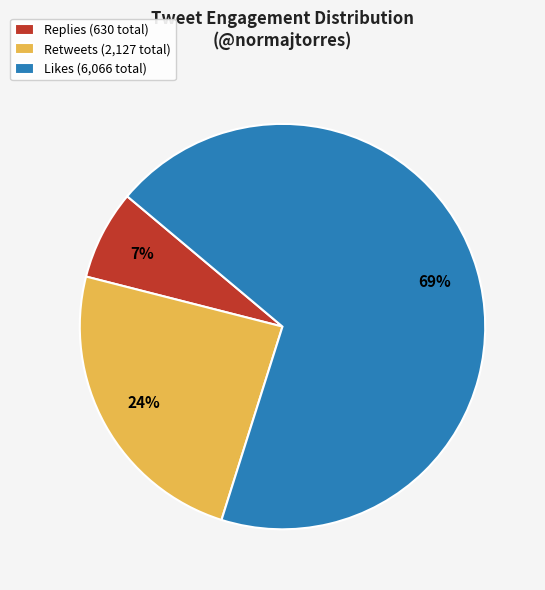

Is the sum of Replies (630 total) and Retweets (2,127 total) greater than half?

No